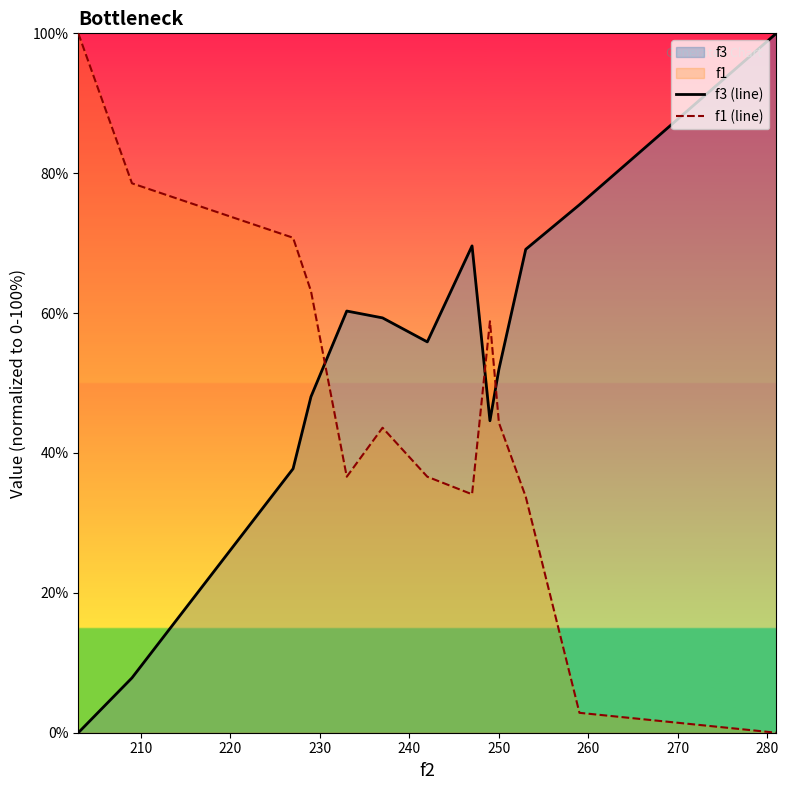

How many values in f3 (line) are above zero?

12